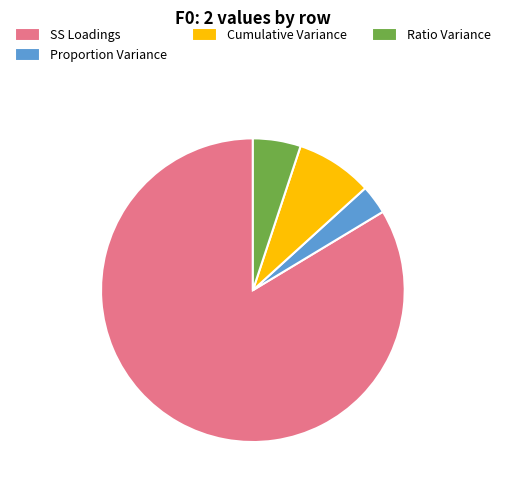

The SS Loadings slice represents 84% of the pie. True or false?

True